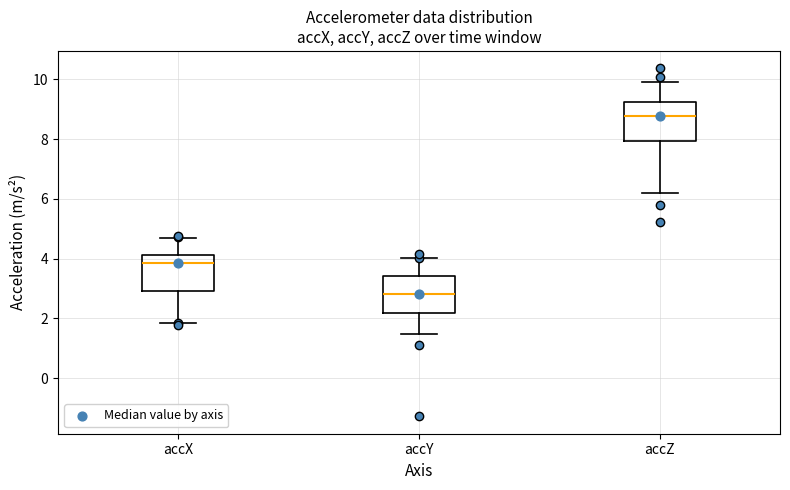

Which box's median line is the lowest?

accY